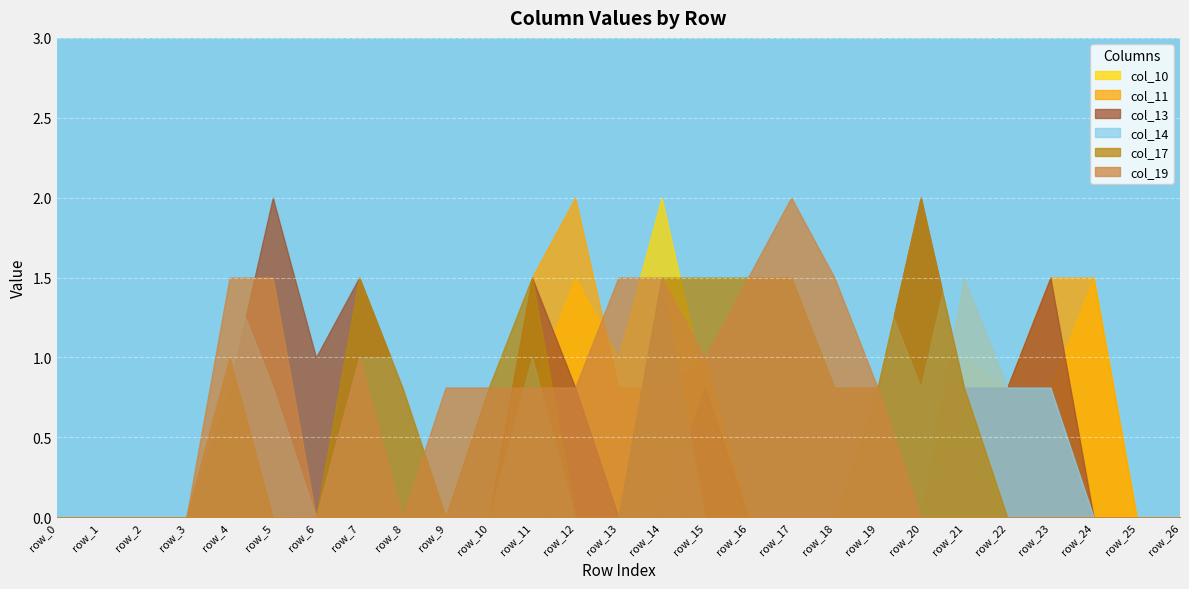

What is the total value across all series at row_12?

5.1